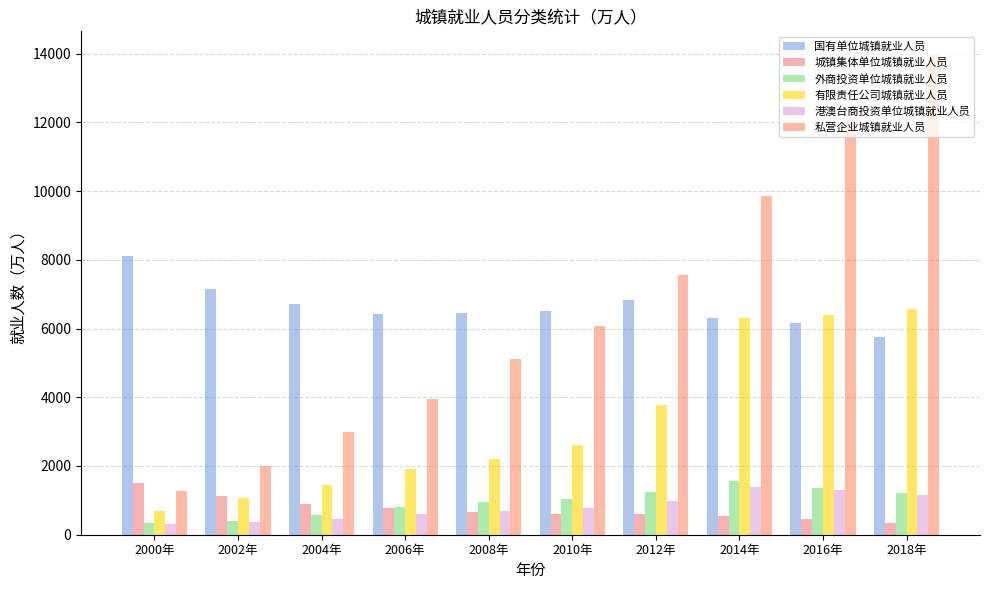

What is the sum of the 外商投资单位城镇就业人员 values at 2002年 and 2006年?

1187.0